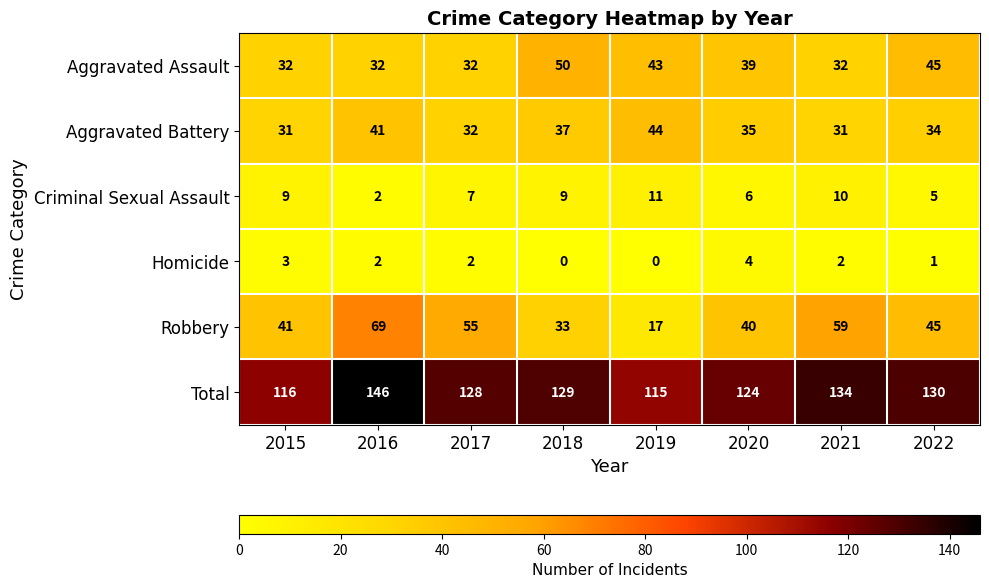

Which series has the largest total across all categories?

Total